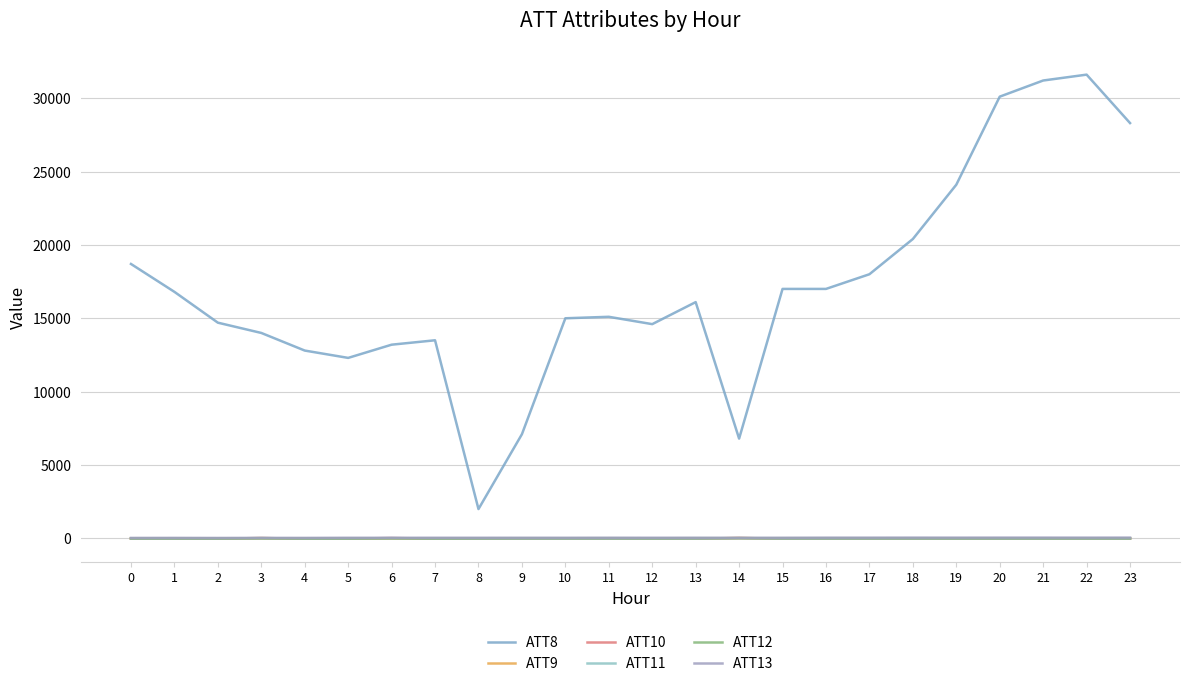

How many values in the ATT11 series exceed -10?

4